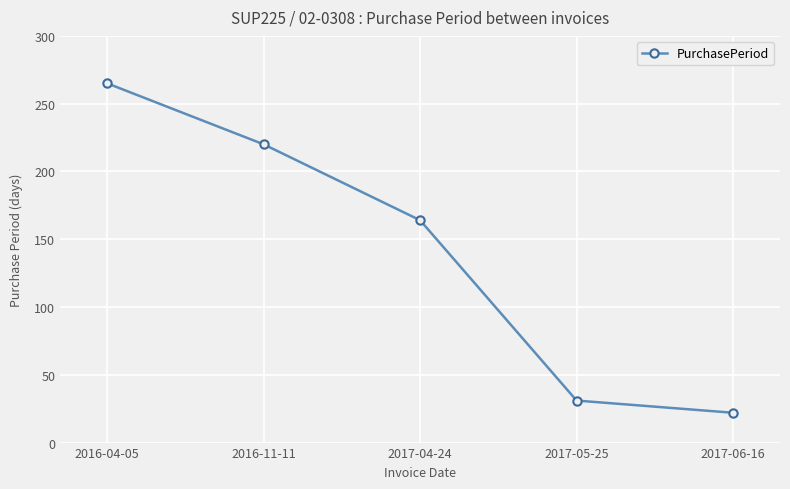

What is the change in value from 2016-04-05 to 2017-06-16?

-243